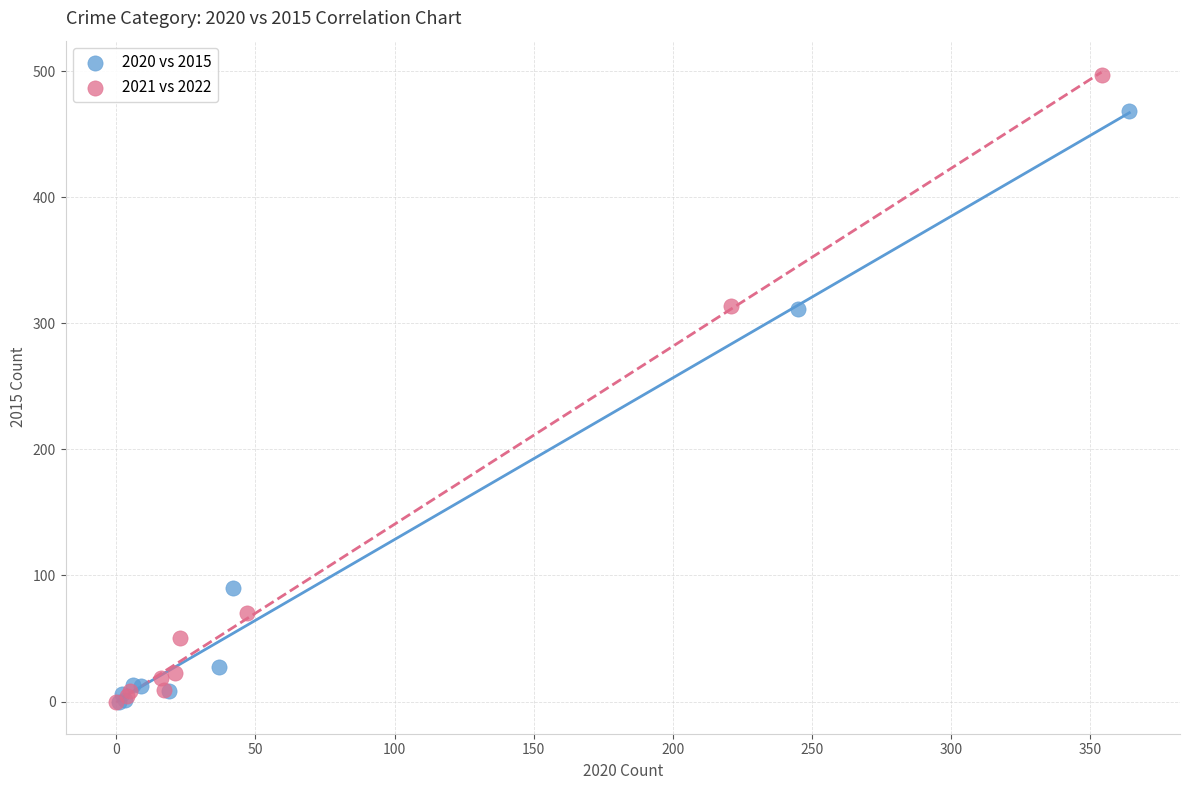

Which series has the largest Y range (max minus min)?

2021 vs 2022